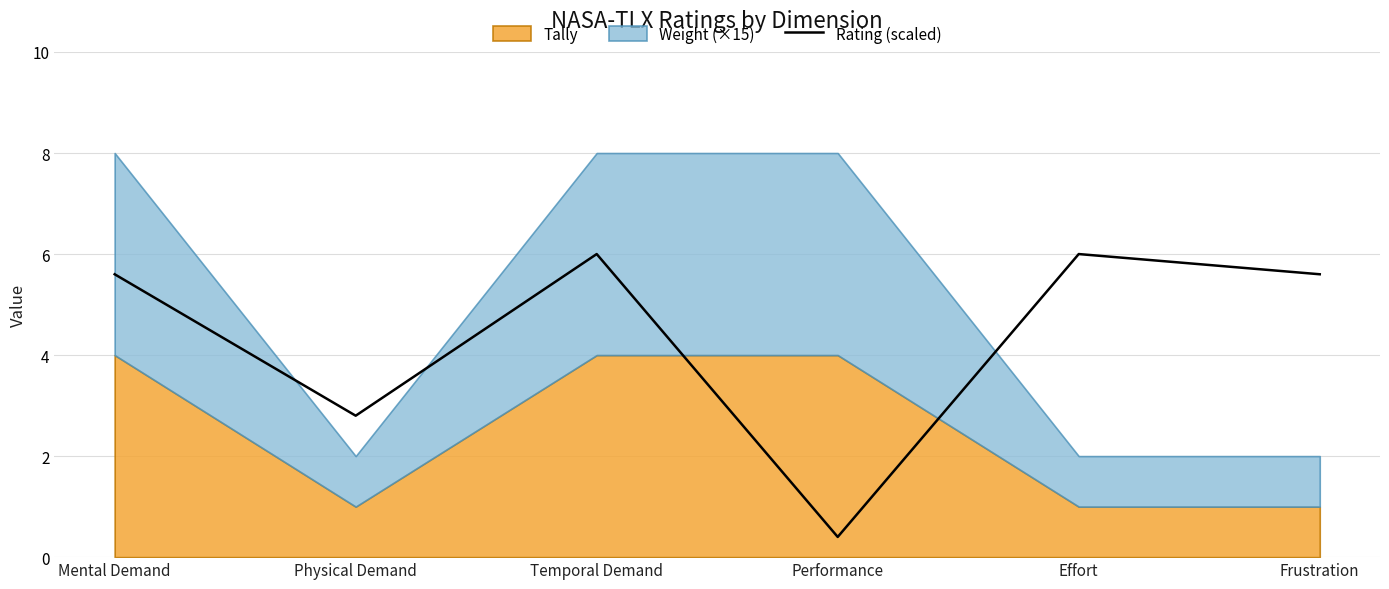

Which category has the lowest value in the Rating (scaled) series?

Performance